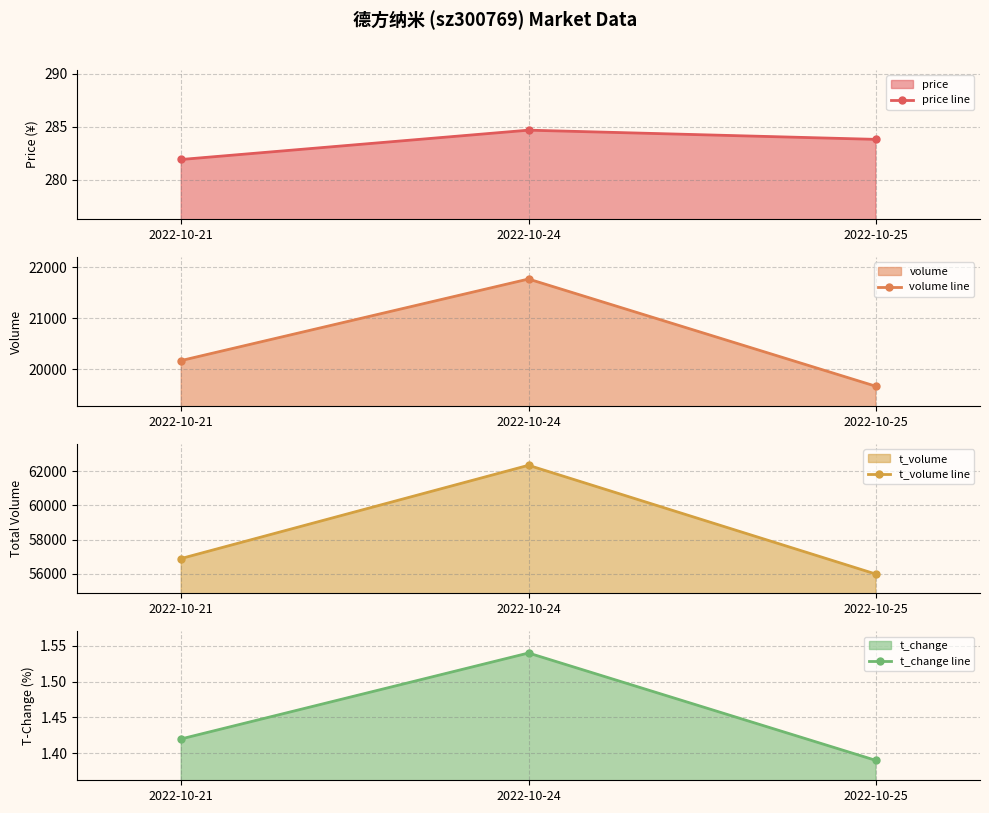

Reading left to right, what are all the values shown in this chart?

price line: 281.9	284.7	283.8
volume line: 20167.0	21772.0	19661.0
t_volume line: 56901.0	62344.0	55992.0
t_change line: 1.4	1.5	1.4